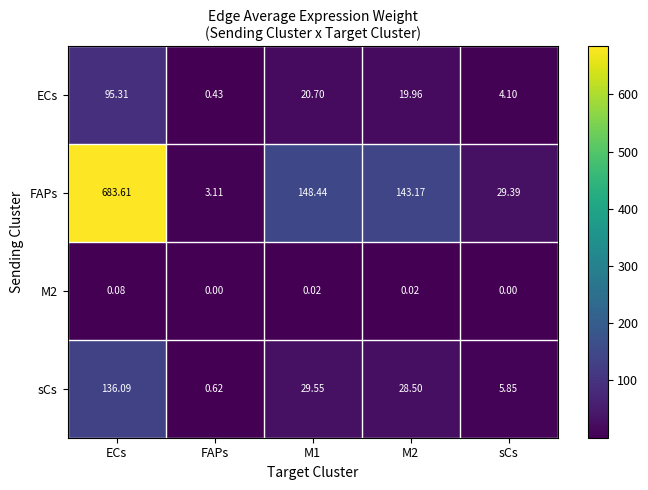

Between FAPs and M2, which series saw the biggest shift?

FAPs